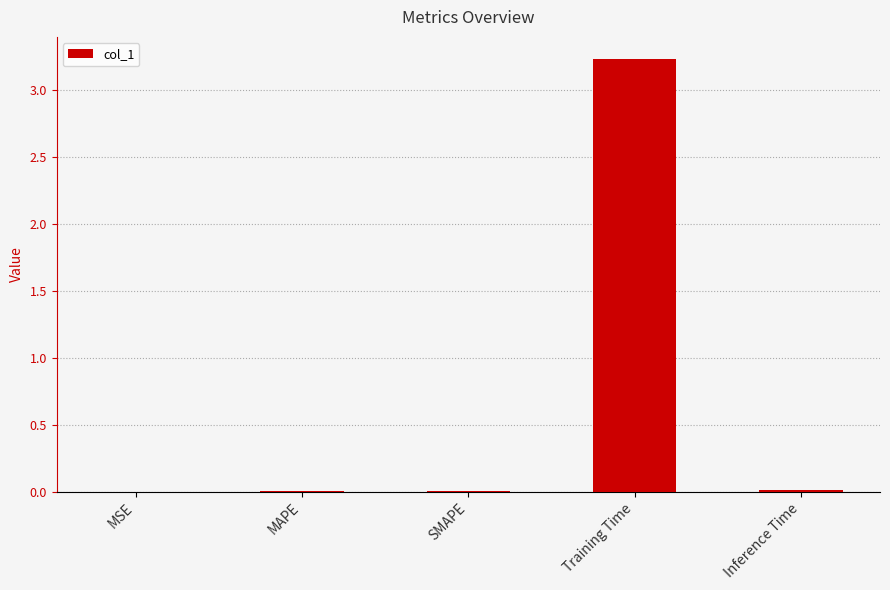

What is the sum of the values at Training Time and Inference Time?

3.3